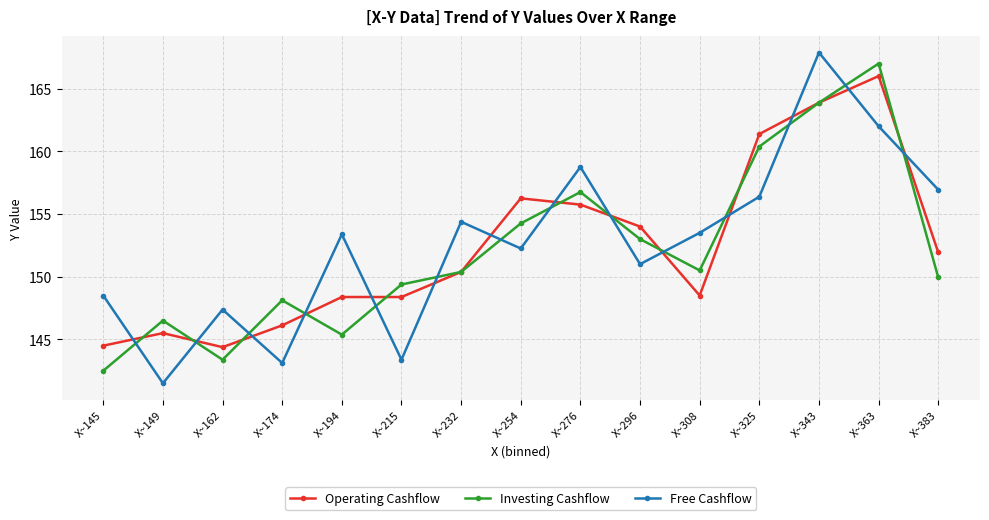

At which category does Investing Cashflow reach its first local valley?

X~162